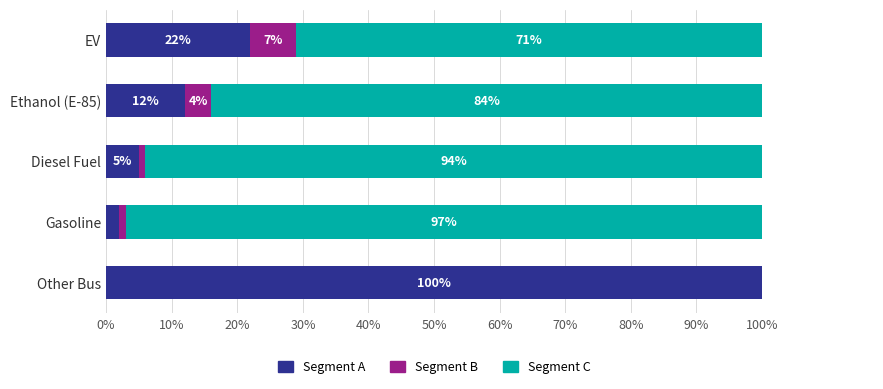

Rank the series by their average value, from lowest to highest.

Segment B, Segment A, Segment C